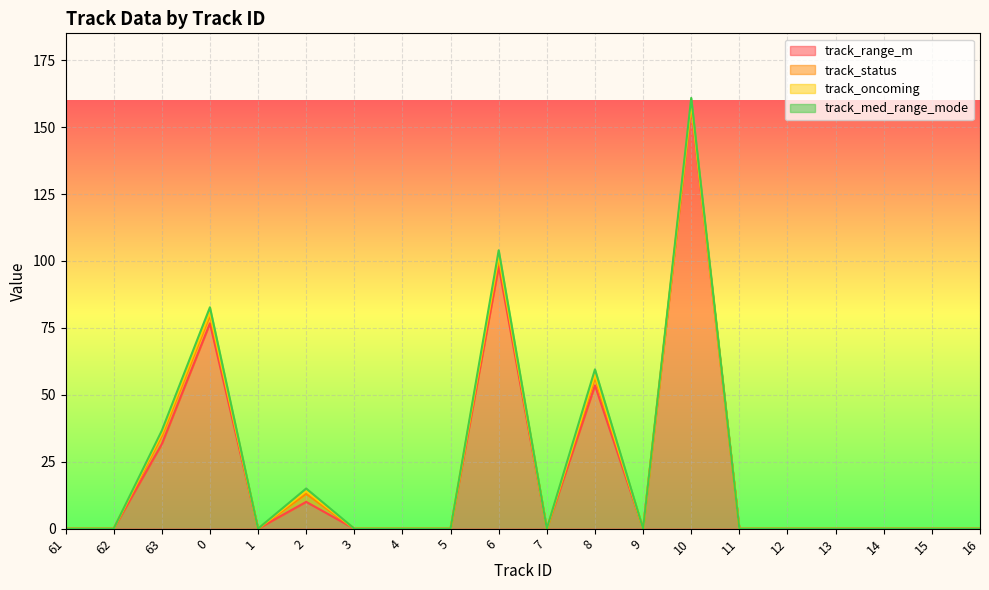

Is it true that track_range_m equals 53.5 at 8?

True